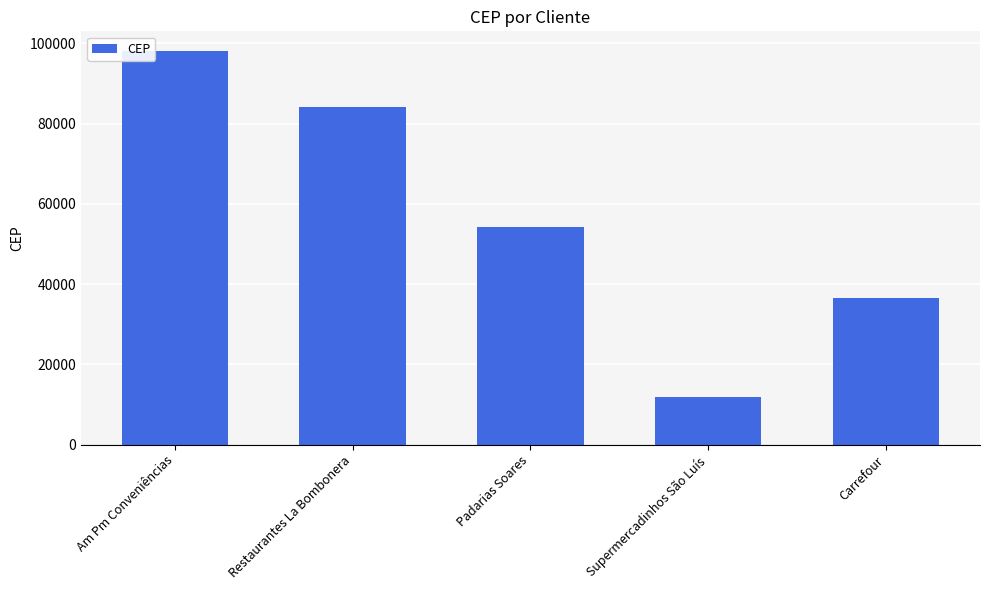

Count the number of categories in the chart.

5